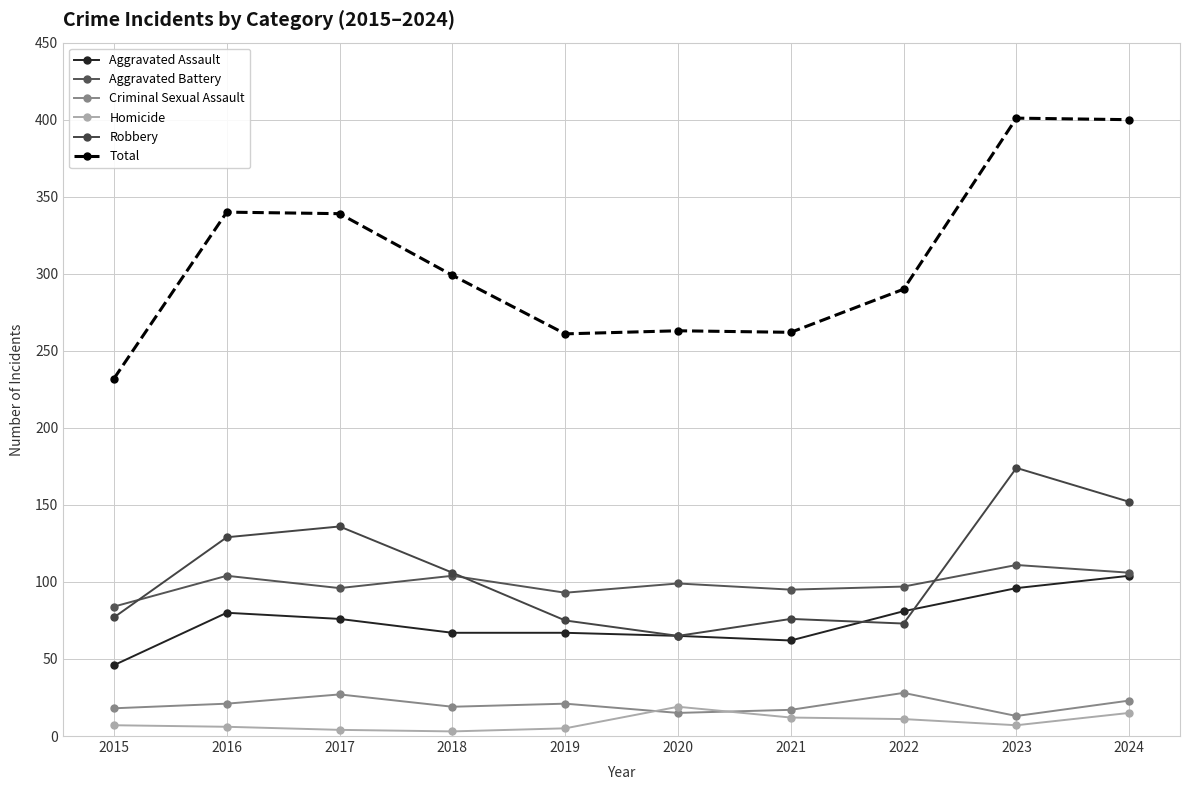

Rank the categories by Total value from highest to lowest.

2023, 2024, 2016, 2017, 2018, 2022, 2020, 2021, 2019, 2015